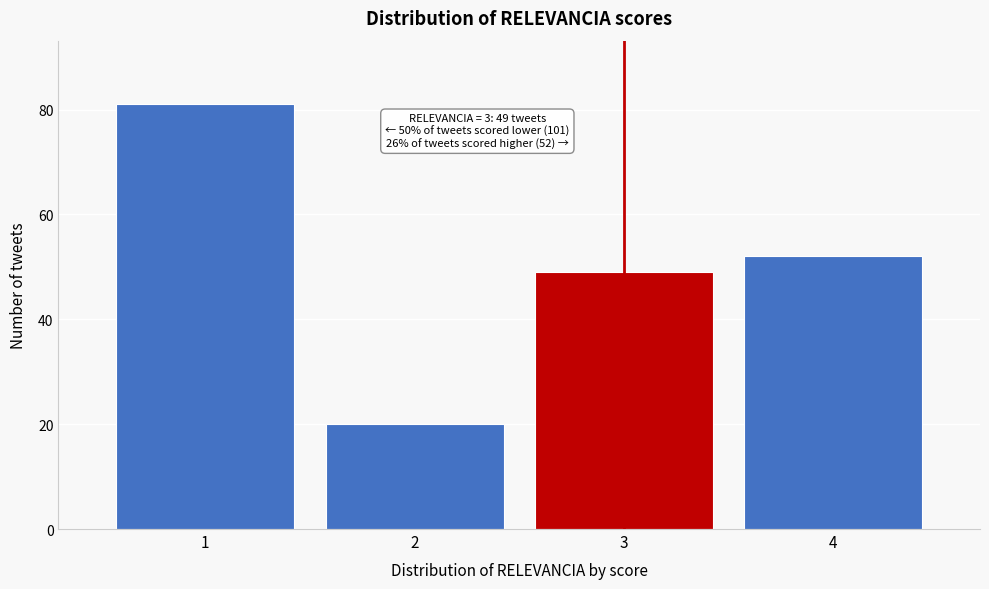

Reading right to left, extract all data points from this chart.

52	49	20	81